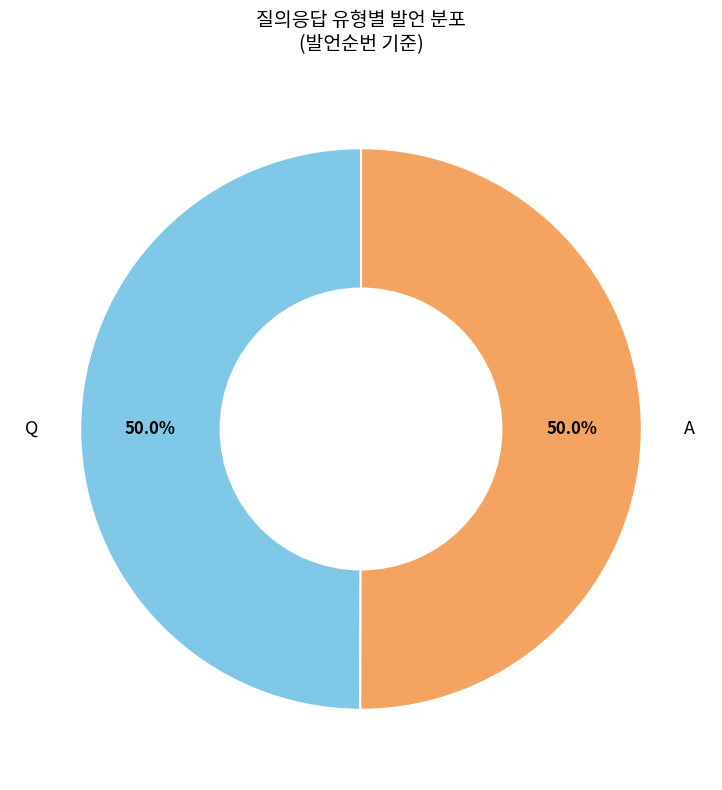

What percentage do Q and A together represent?

100.0%